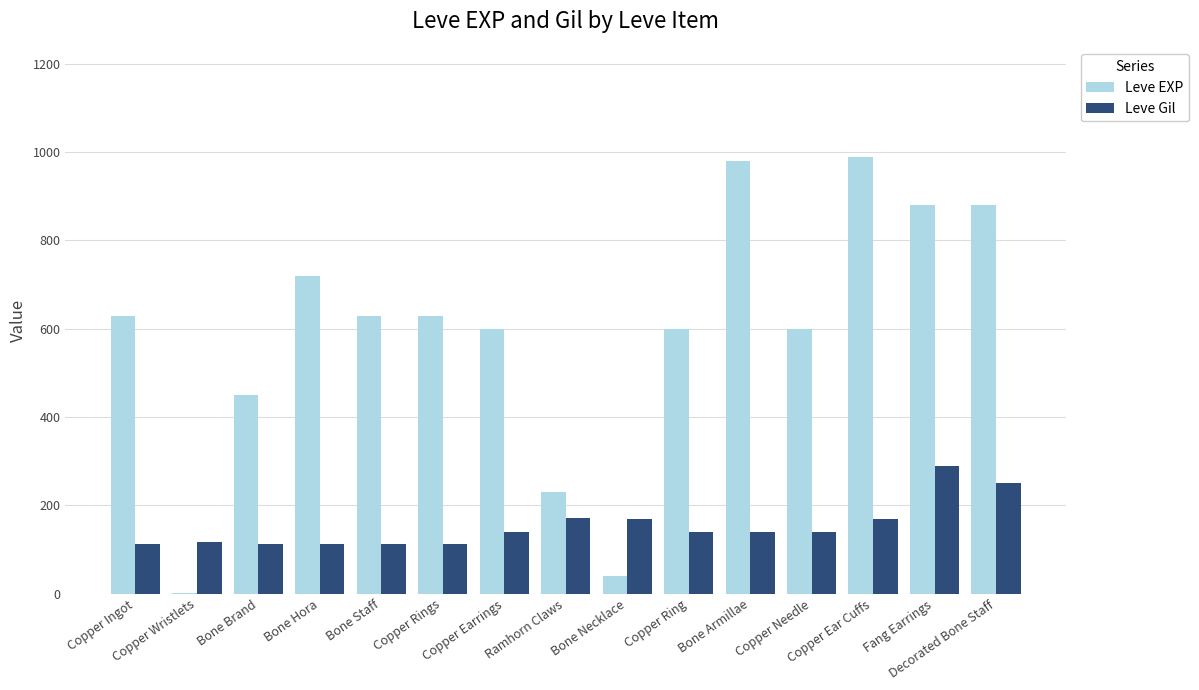

What is the sum of all Leve Gil values?

2280